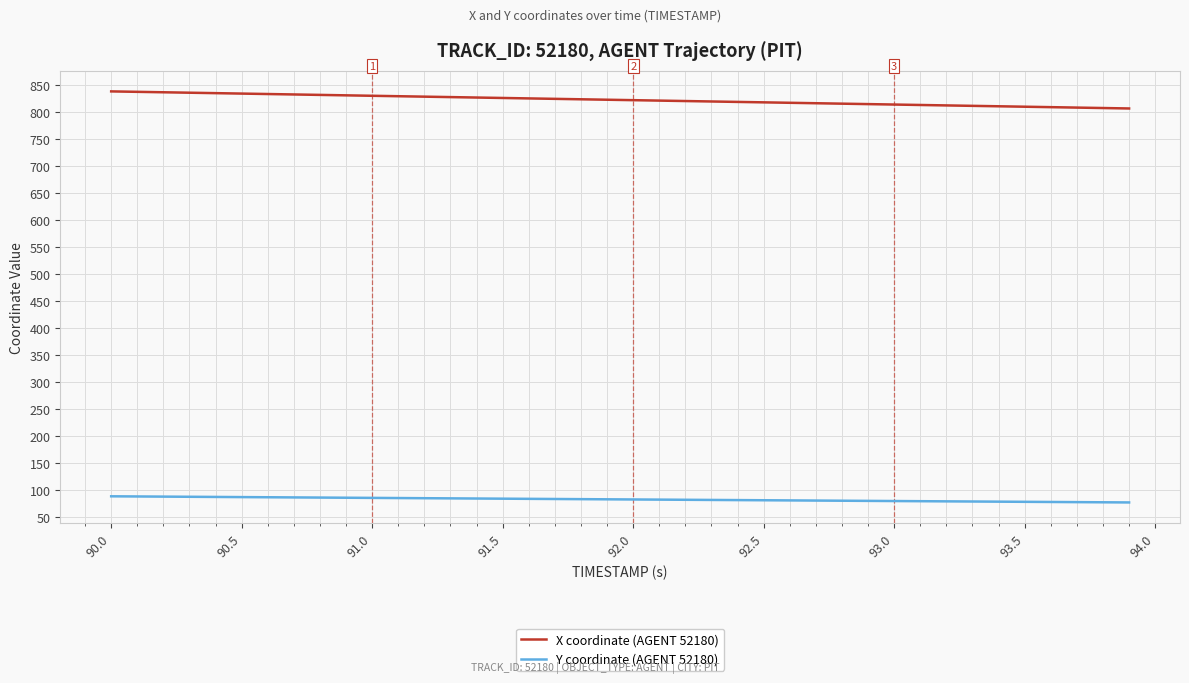

Which series has the largest total across all categories?

X coordinate (AGENT 52180)